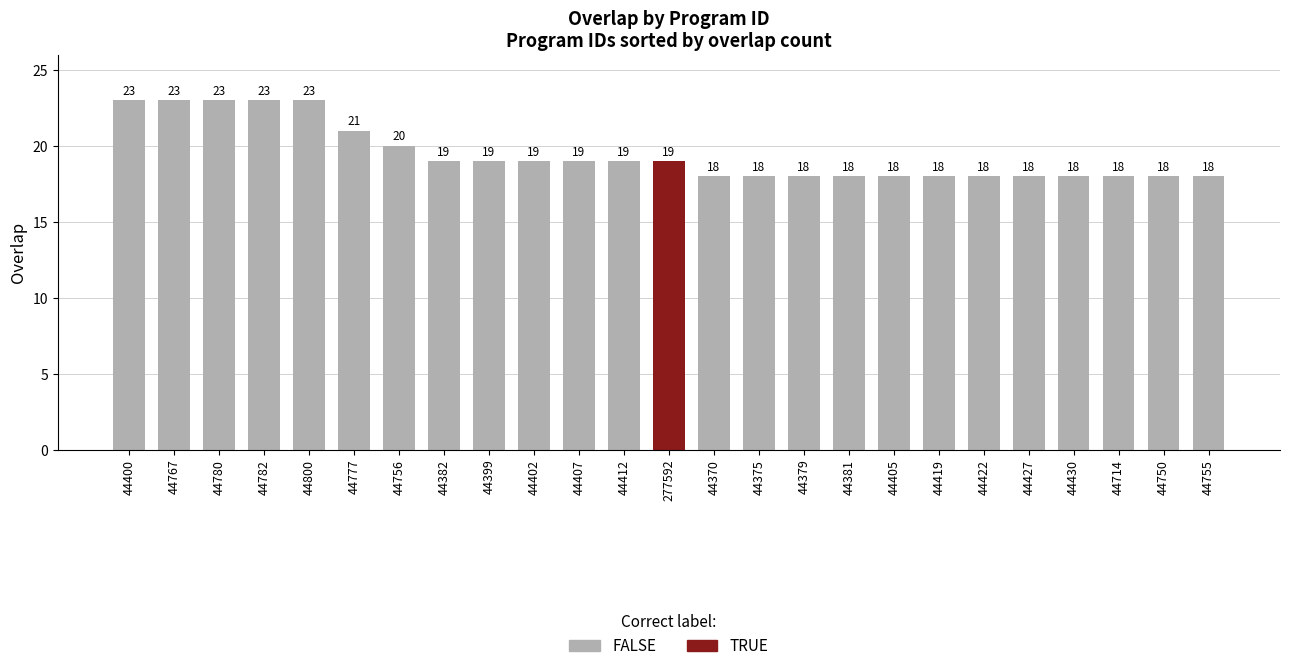

Does the chart contain any negative values?

No